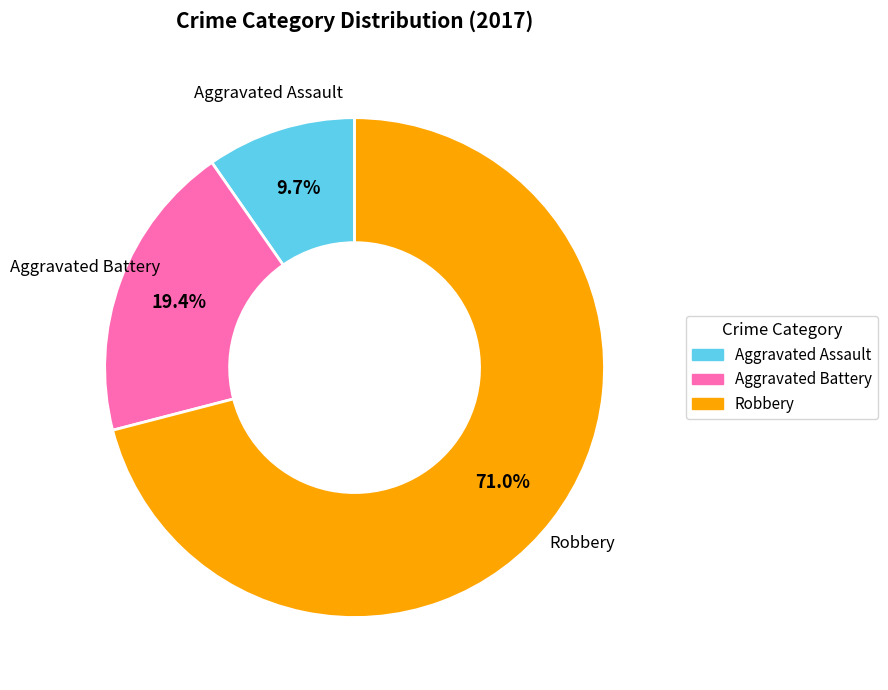

The Robbery slice represents 71% of the pie. True or false?

True